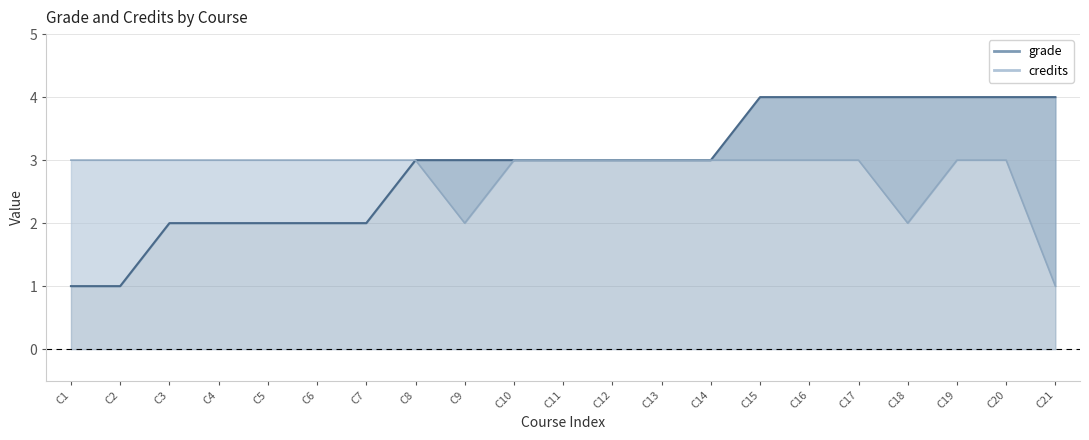

What is the value of the credits_line point at the 6th from the left?

3